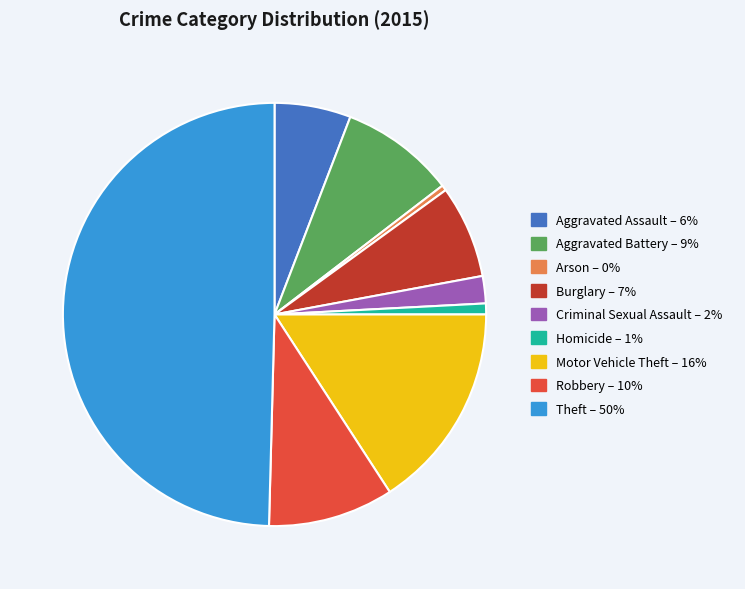

Do Criminal Sexual Assault – 2% and Motor Vehicle Theft – 16% together represent more than half of the pie?

No